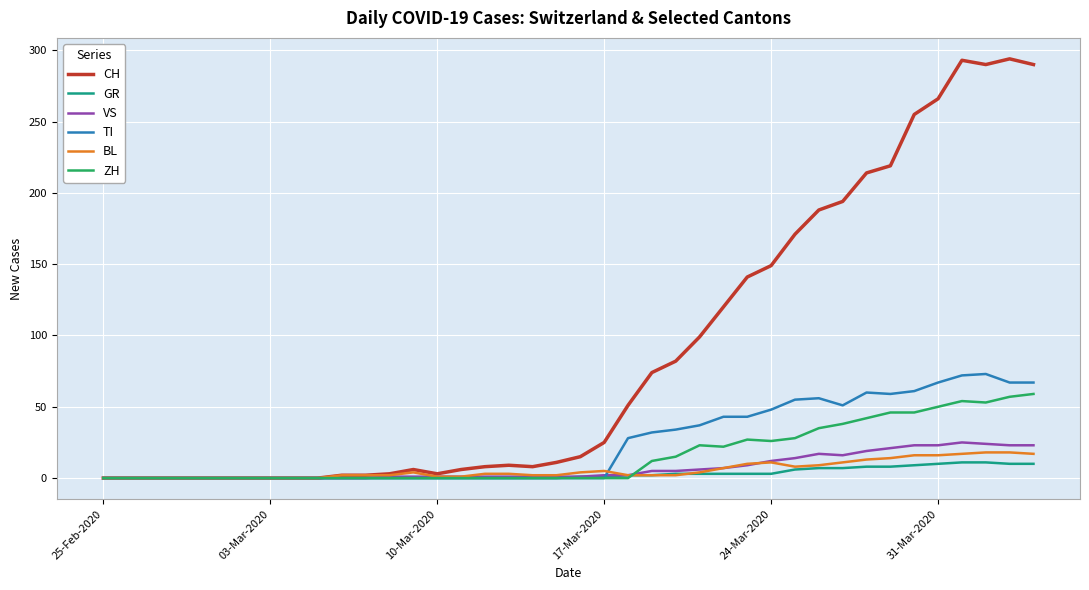

What is the greatest value displayed?

294